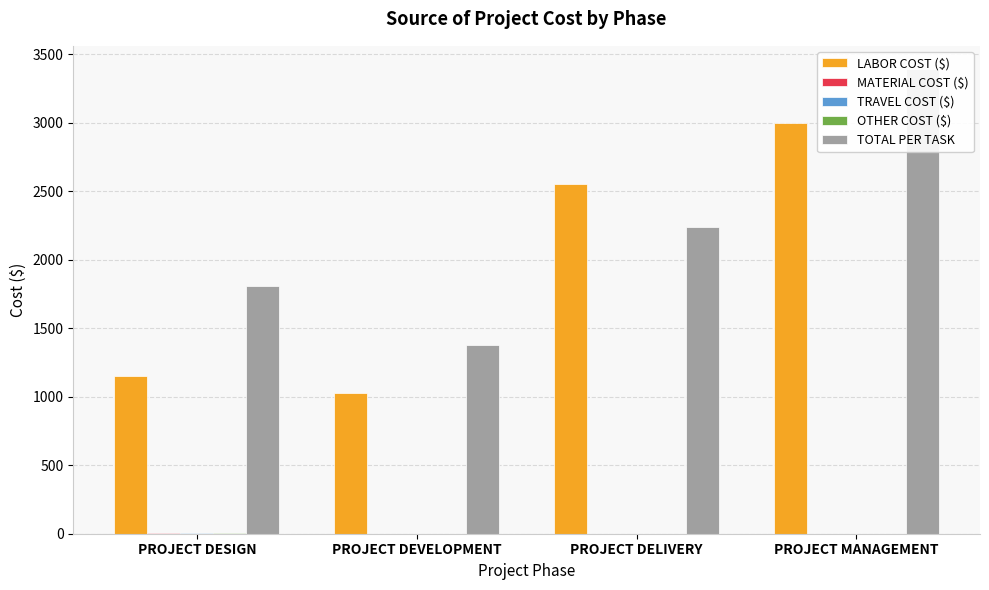

Is it true that OTHER COST ($) equals 0.0 at PROJECT DEVELOPMENT?

True